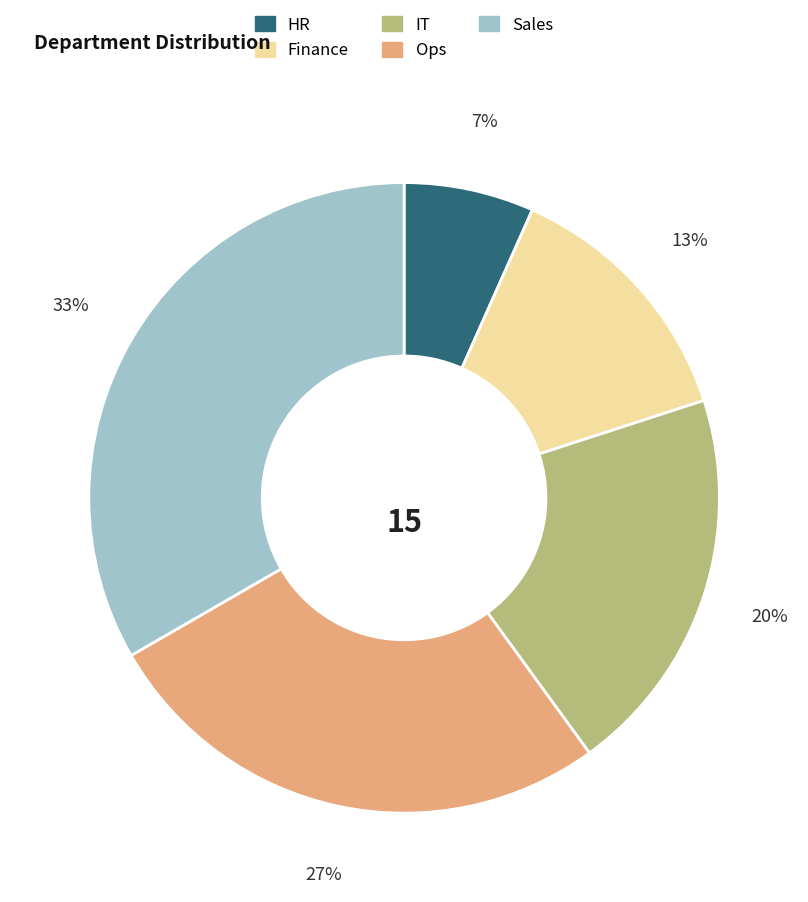

Count the number of slices in the pie.

5